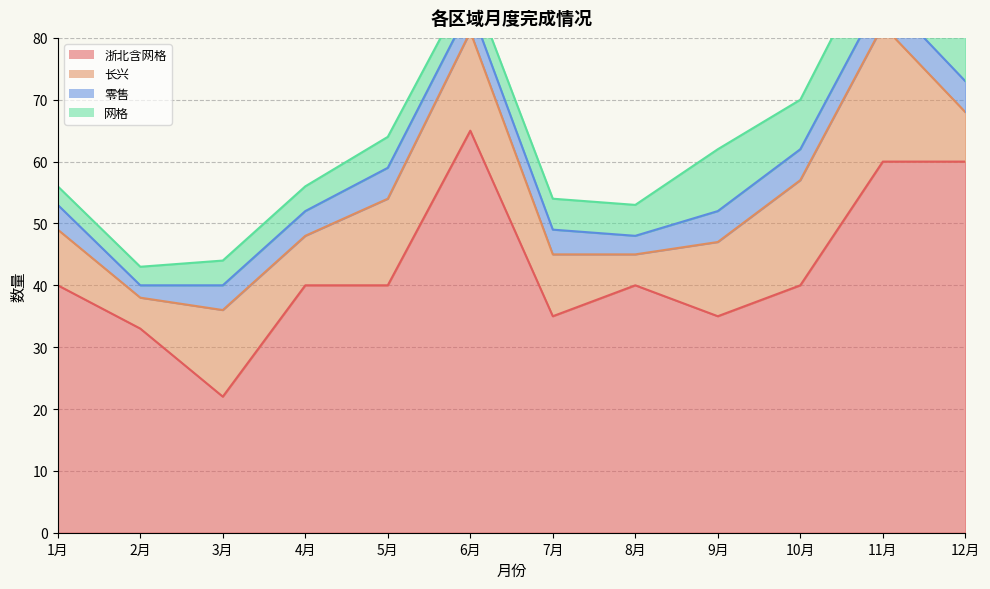

Where is the first local maximum for 长兴?

3月